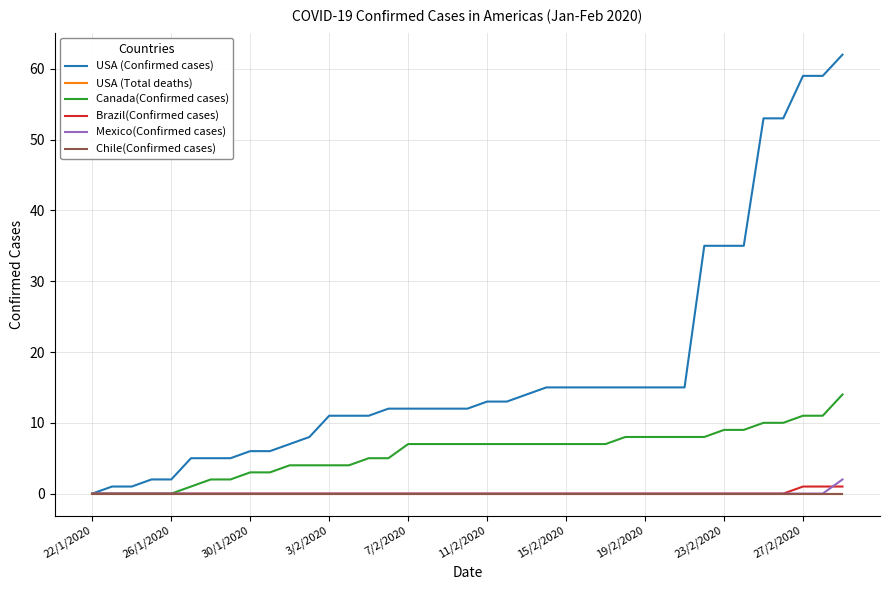

At which category is the sum across all series the highest?

38